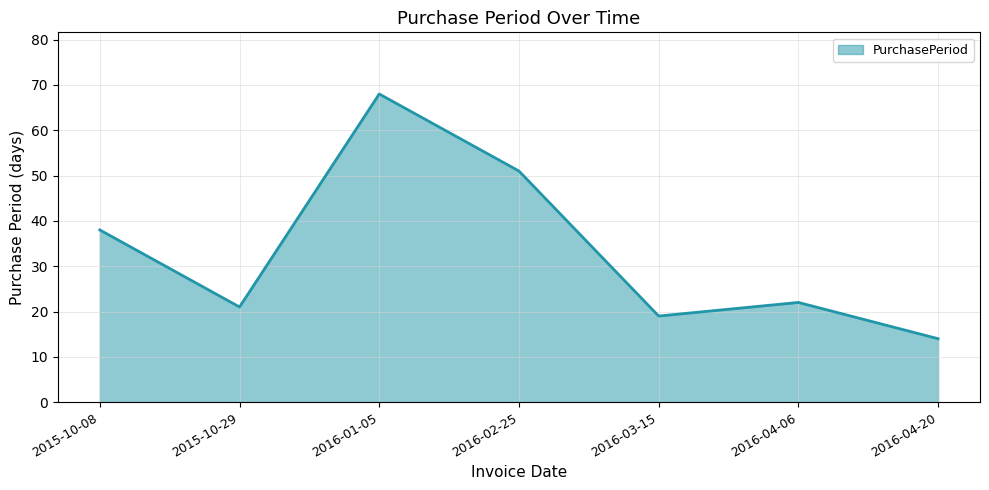

What is the sum of all values?

233